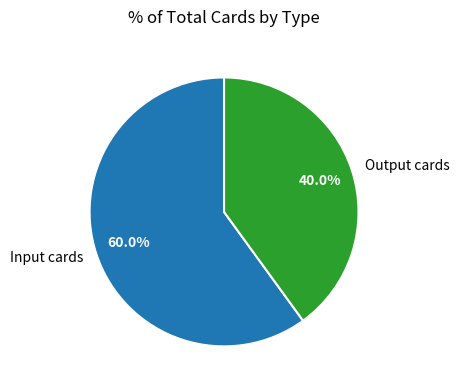

Approximately how many times larger is the value at Output cards compared to Input cards?

0.7